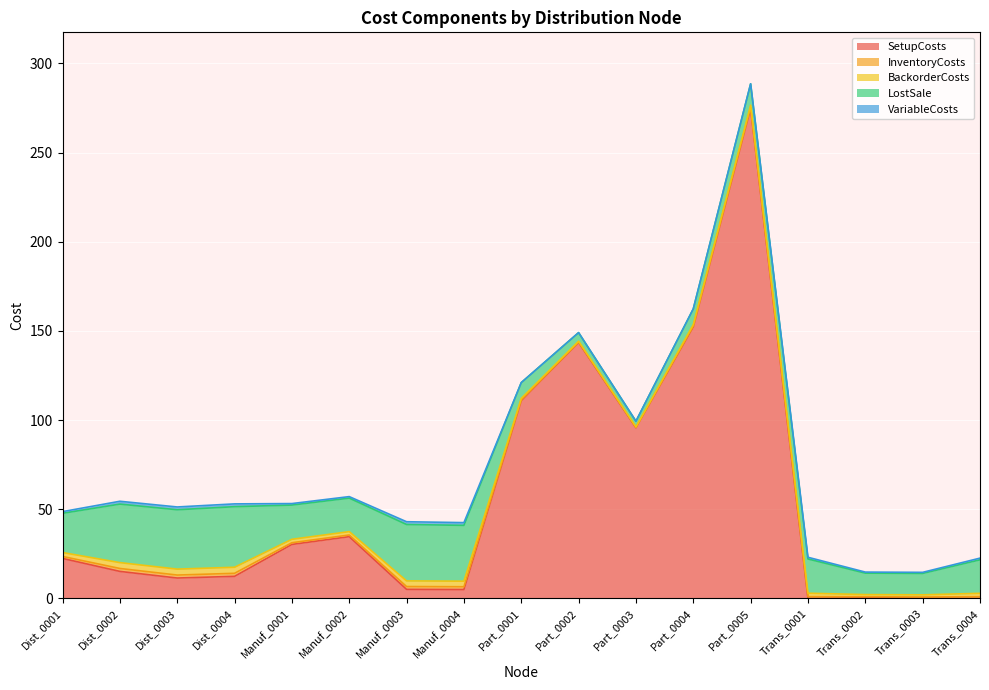

The value of BackorderCosts at Manuf_0001 is 1.9. True or false?

True